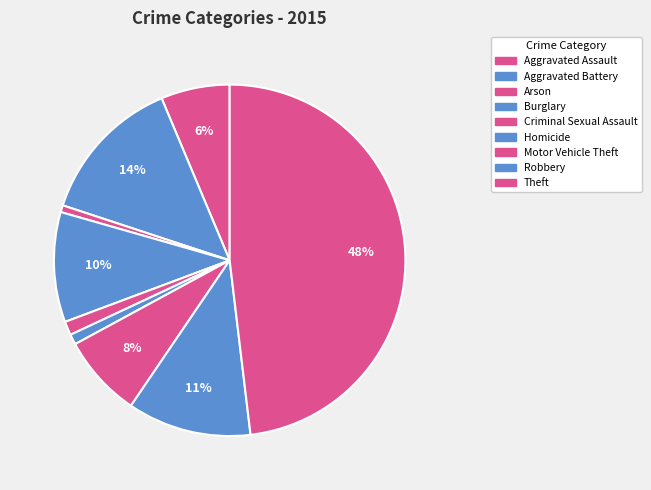

How many segments does this pie chart have?

9